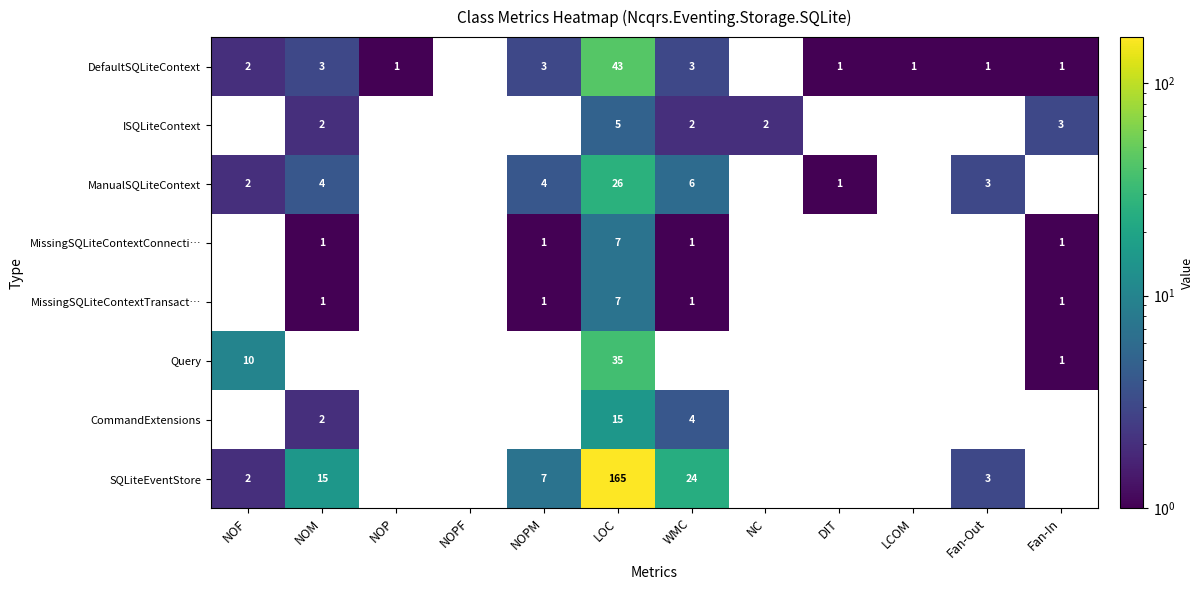

What is the difference between the maximum and minimum values in the DefaultSQLiteContext series?

43